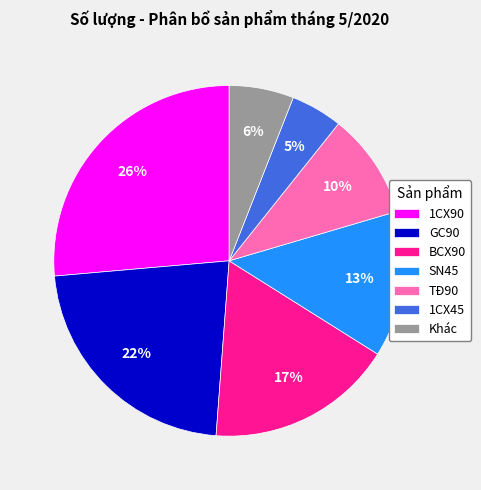

What is the smallest slice in the pie chart?

1CX45